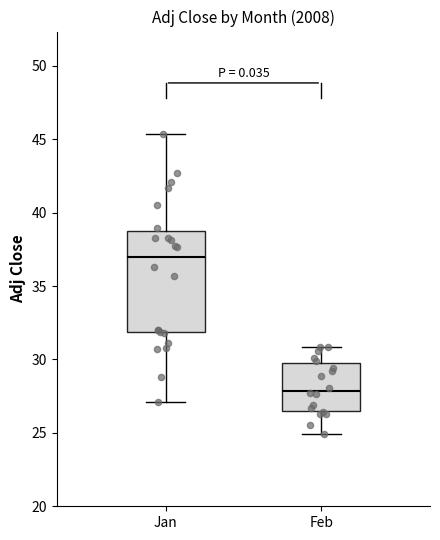

Where does the lower whisker of the box for Jan end on the y-axis? The values are not printed on the chart, so give them approximately, as read against the axis.

27.0